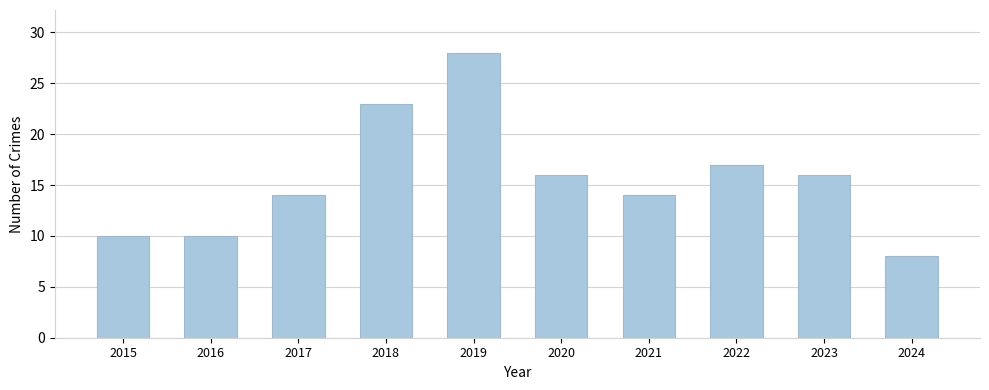

What is the difference between the values at 2021 and 2019?

14